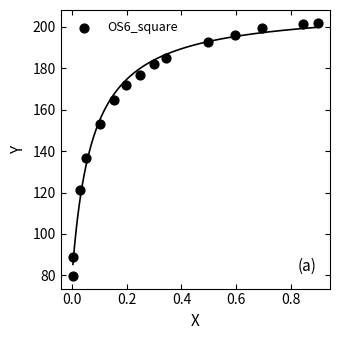

What Y value in the scatter plot is closest to 140?

136.8